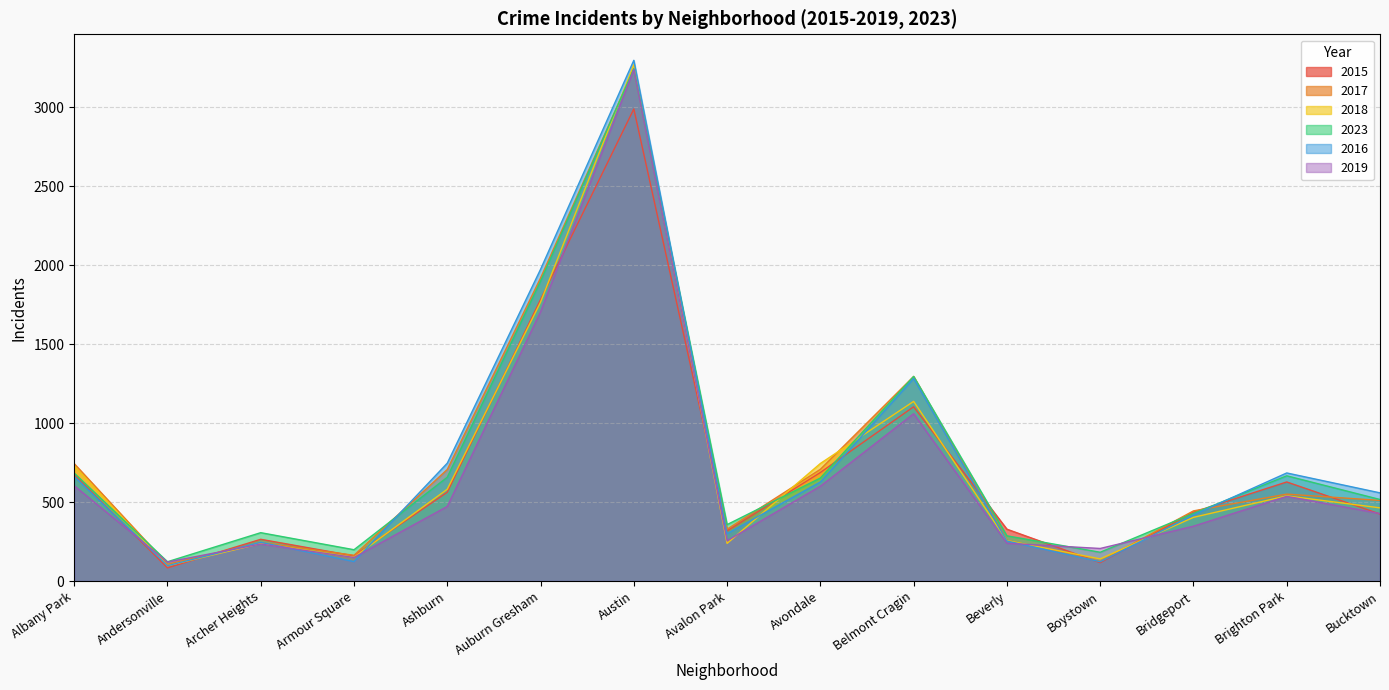

What are all the series names shown in the legend?

2015, 2017, 2018, 2023, 2016, 2019